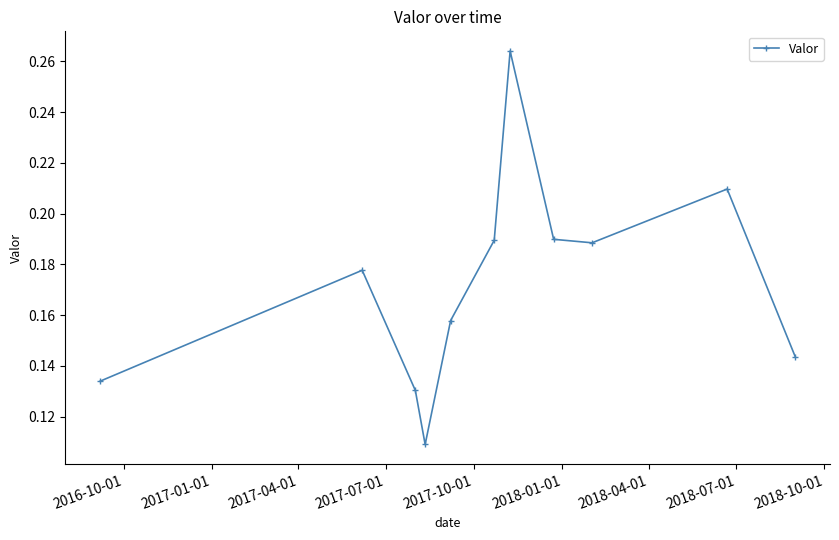

Count the values in the range 0 to 1.

11